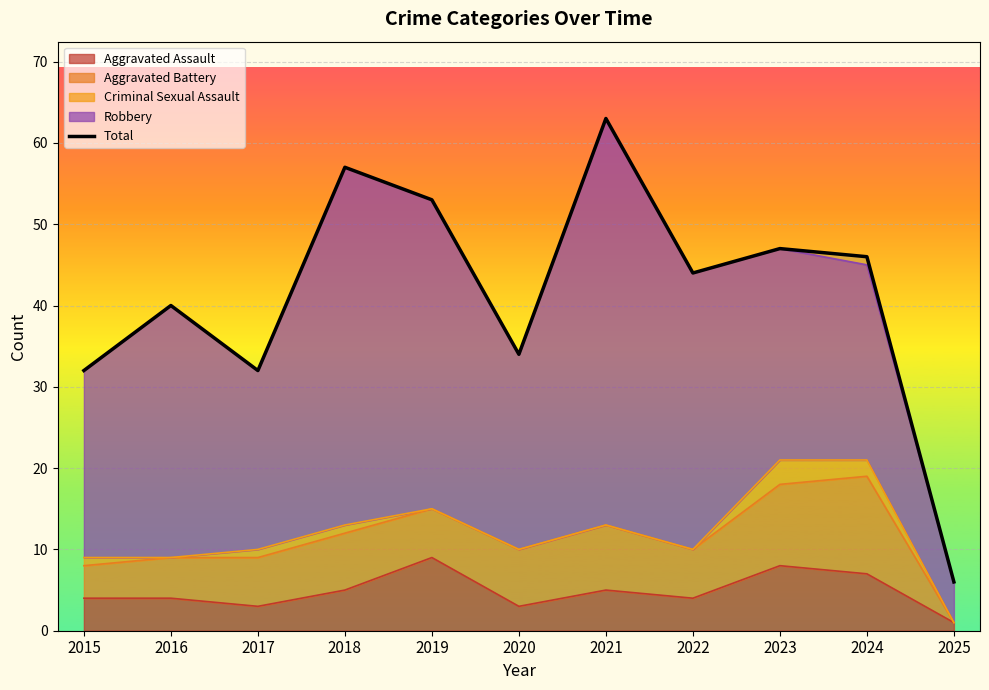

List the labels in order of value, smallest first.

2025, 2015, 2017, 2020, 2016, 2022, 2024, 2023, 2019, 2018, 2021